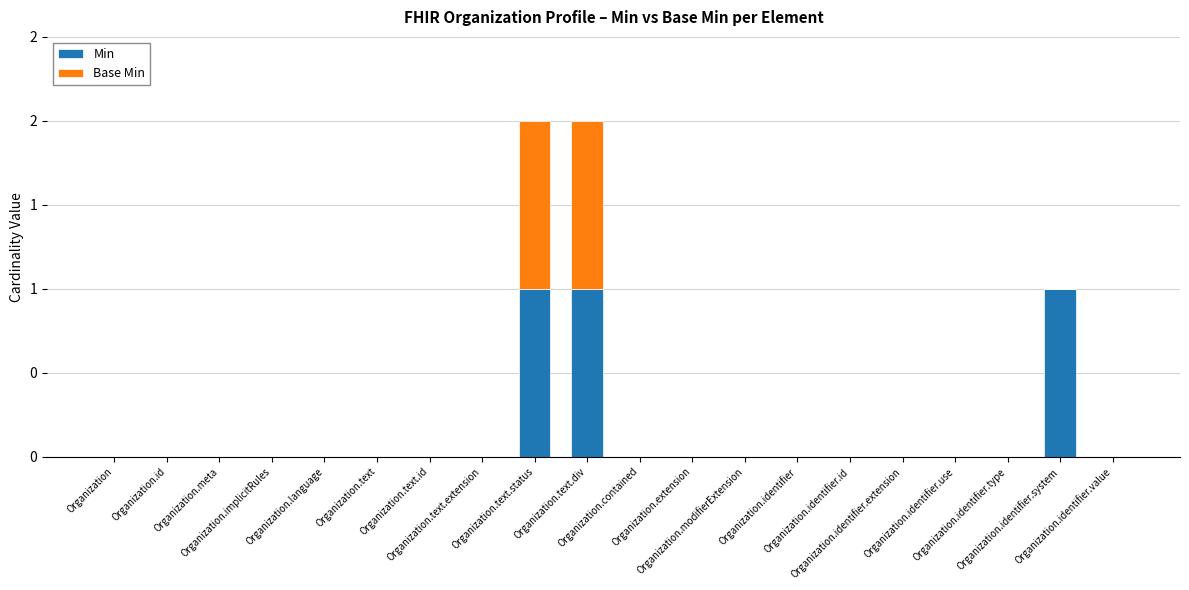

What are all the series names shown in the legend?

Min, Base Min